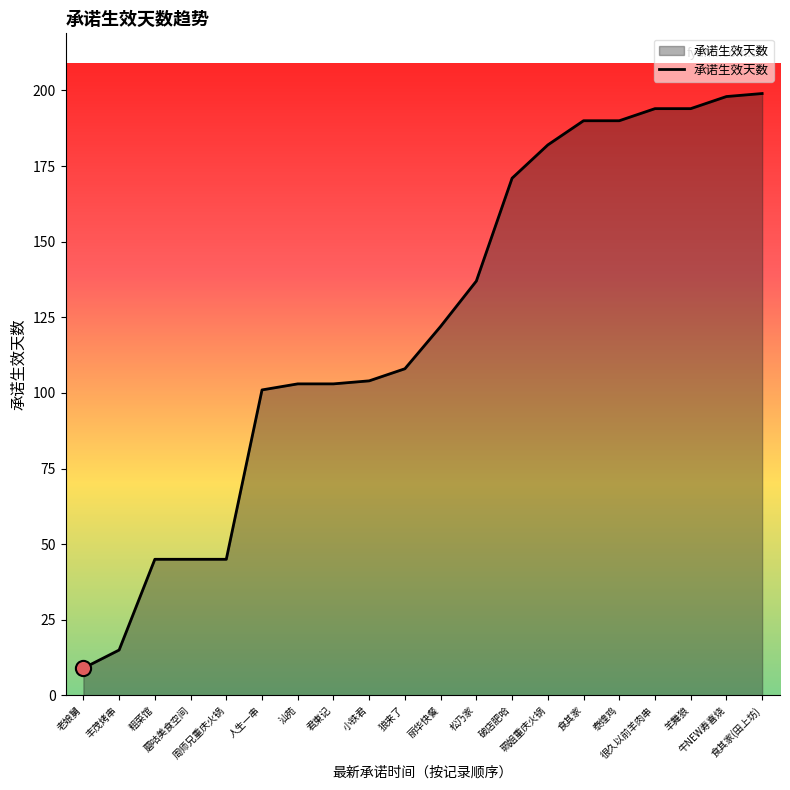

Approximately how many times larger is the value at 食其家(田上坊) compared to 老娘舅?

22.1